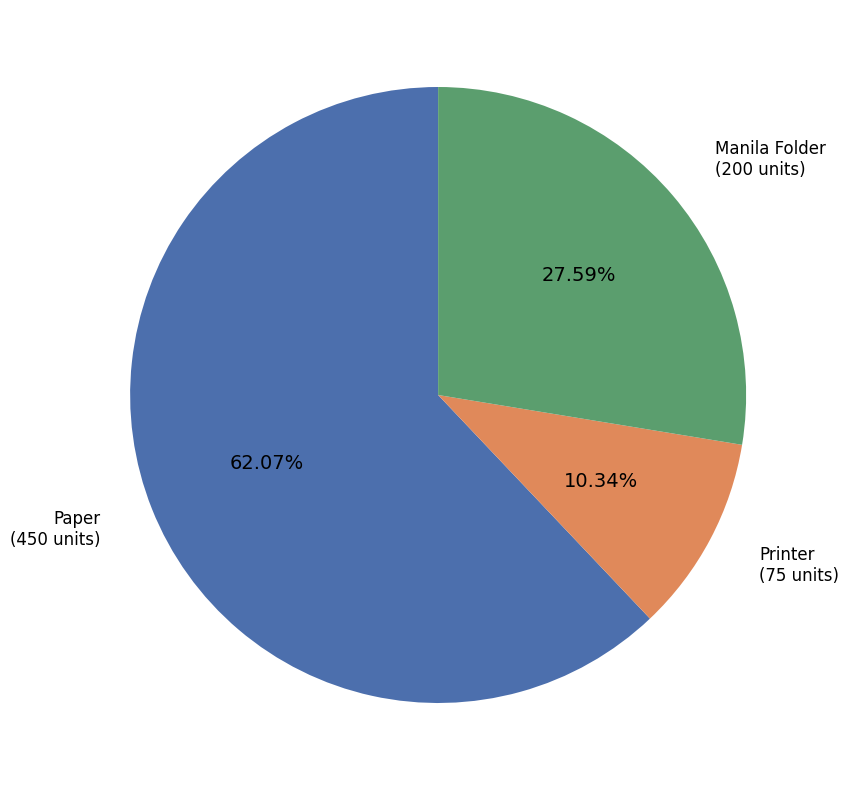

To the nearest percent, what percentage of the pie is Paper?

62%